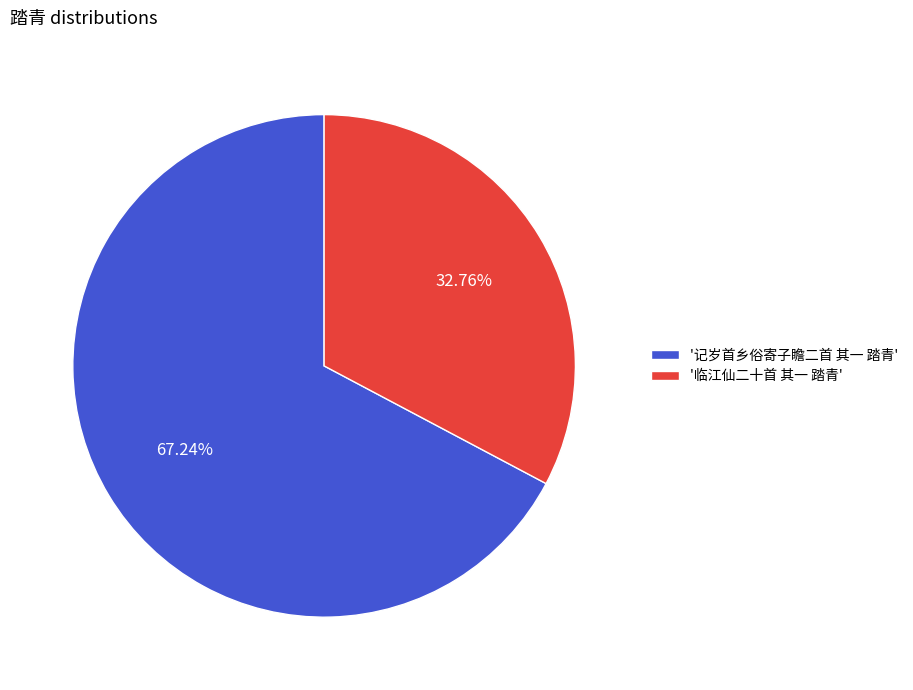

Which category has the smallest portion of the pie?

'临江仙二十首 其一 踏青'